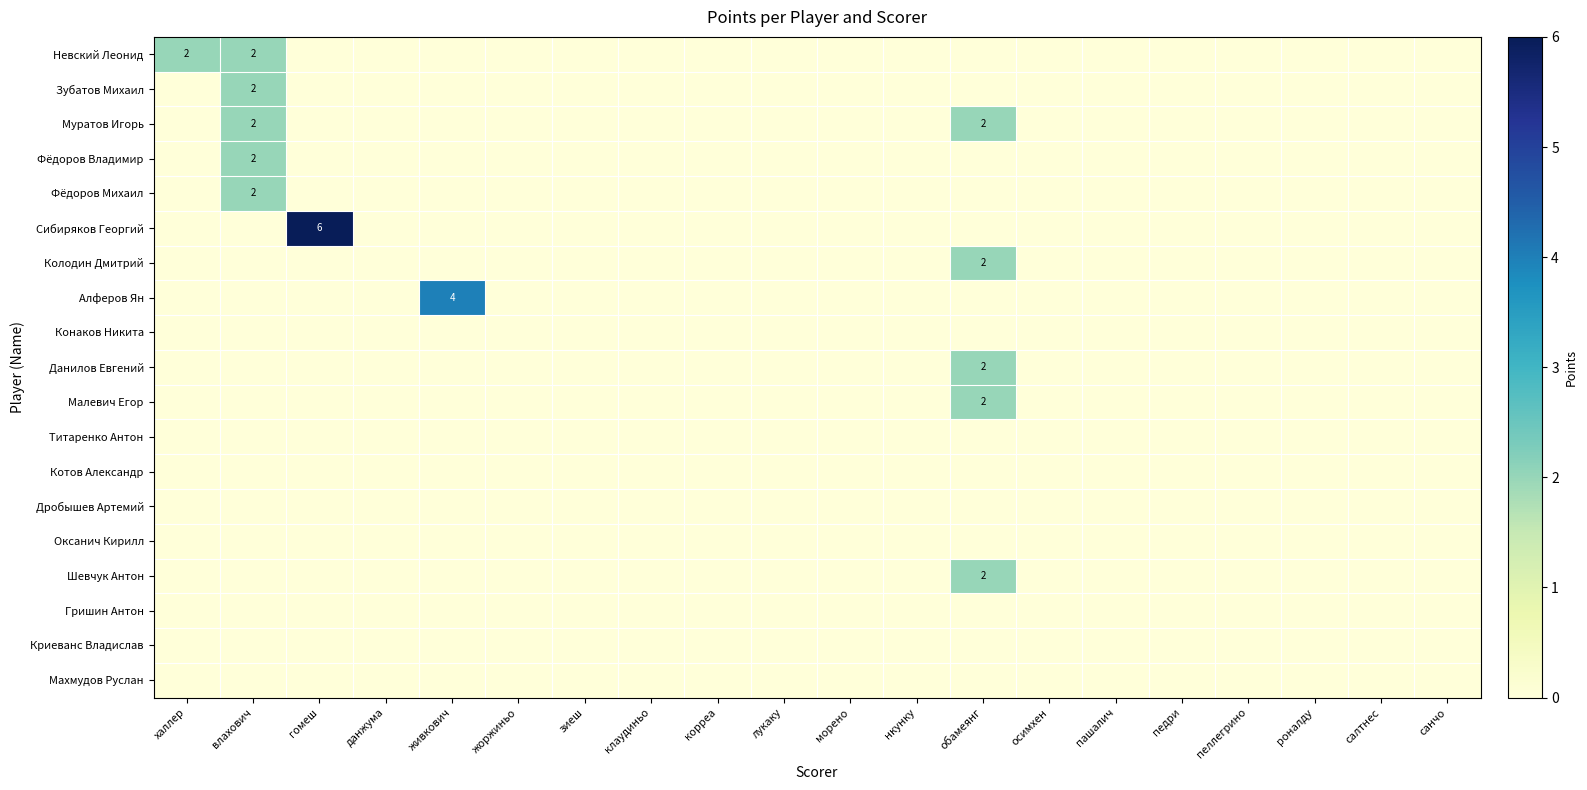

Rank the series at клаудиньо from highest to lowest value.

Невский Леонид, Зубатов Михаил, Муратов Игорь, Фёдоров Владимир, Фёдоров Михаил, Сибиряков Георгий, Колодин Дмитрий, Алферов Ян, Конаков Никита, Данилов Евгений, Малевич Егор, Титаренко Антон, Котов Александр, Дробышев Артемий, Оксанич Кирилл, Шевчук Антон, Гришин Антон, Криеванс Владислав, Махмудов Руслан